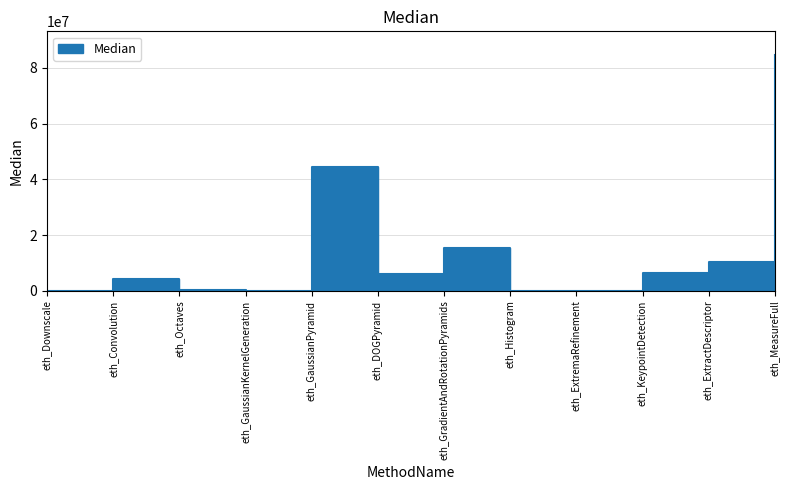

What is the change in value from eth_Downscale to eth_DOGPyramid?

+6080698